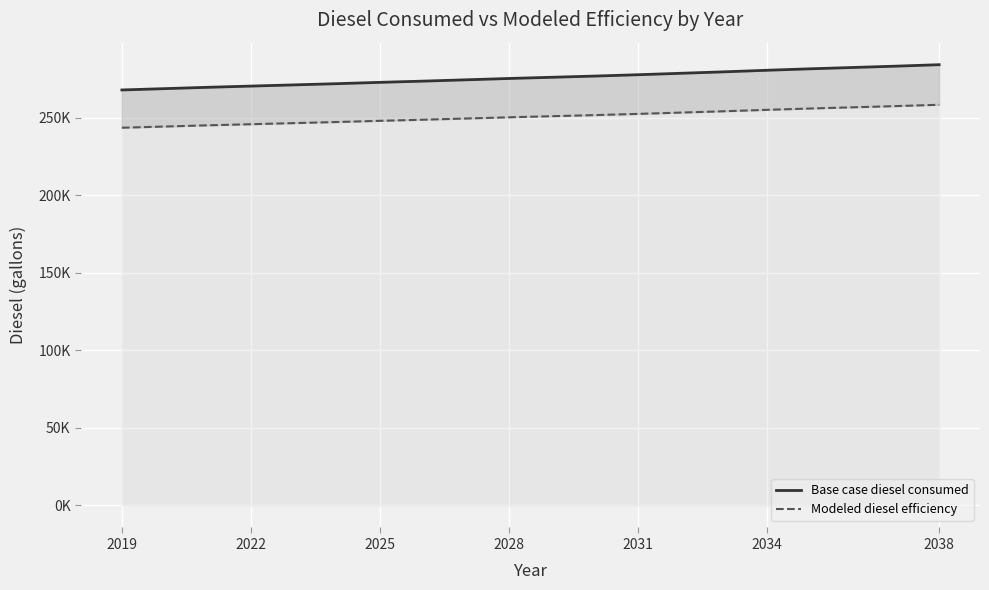

True or false: Base case diesel consumed and Modeled diesel efficiency intersect in this chart.

False